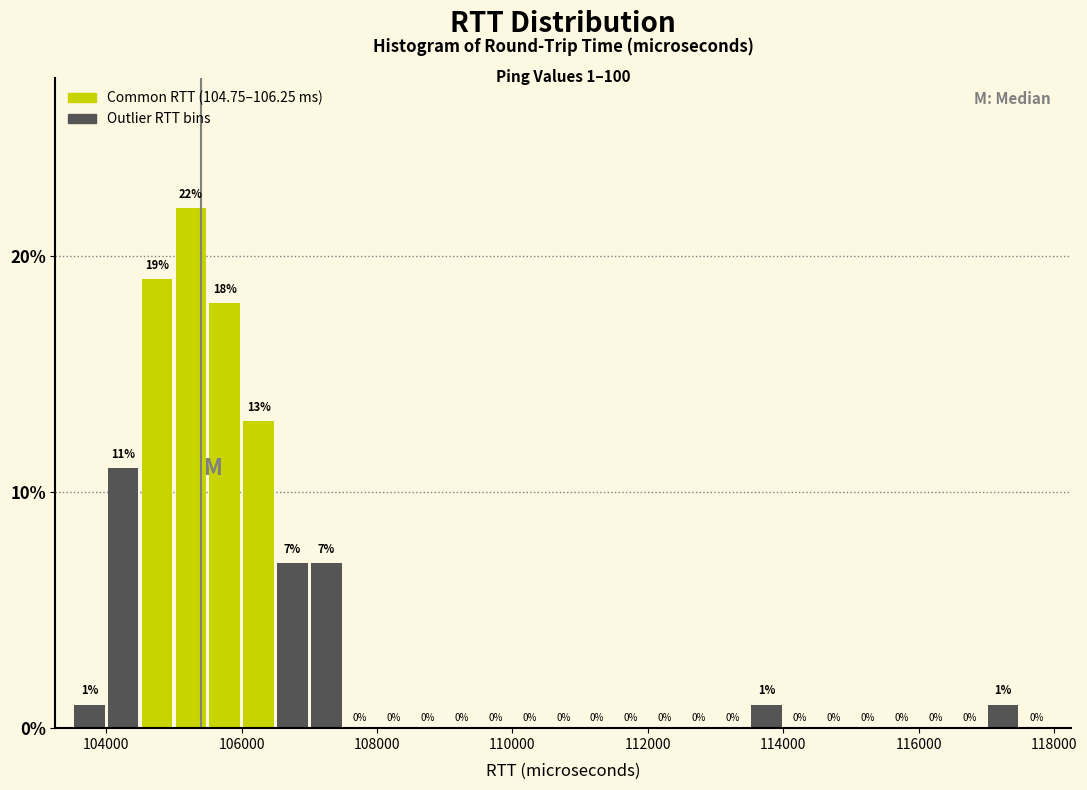

Read against the x-axis, roughly where is the centre of the tallest bar?

105200